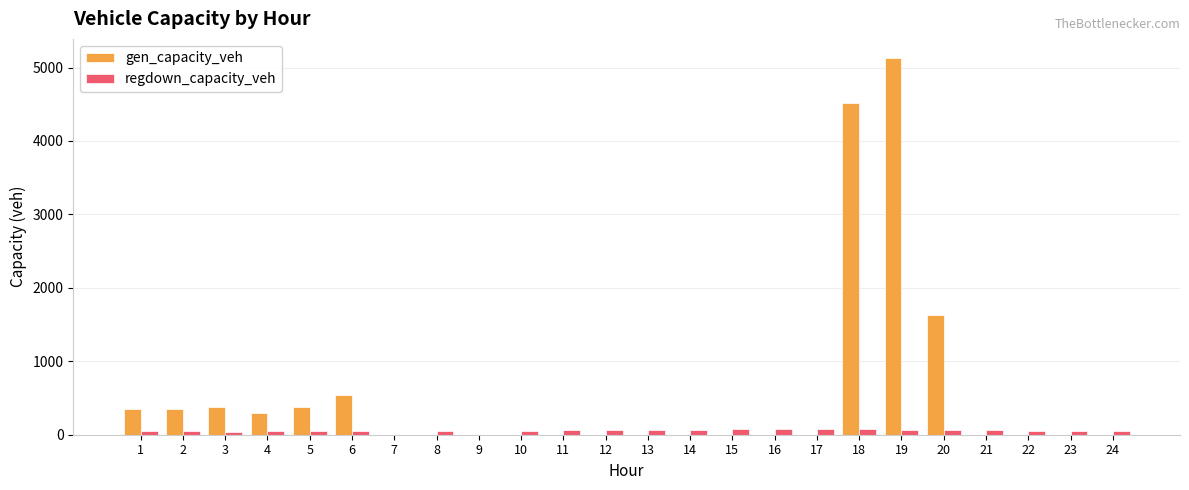

What is the greatest value displayed?

5133.7